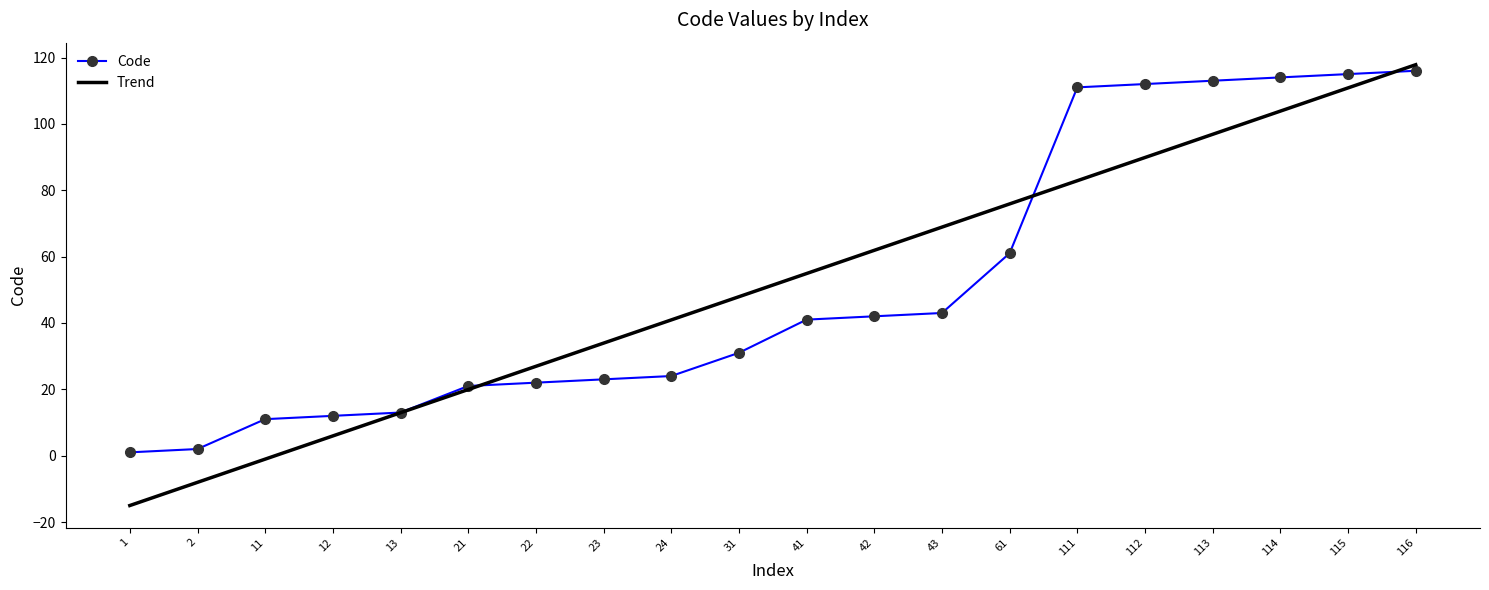

The Trend series shows 68.9 at 43. True or false?

True